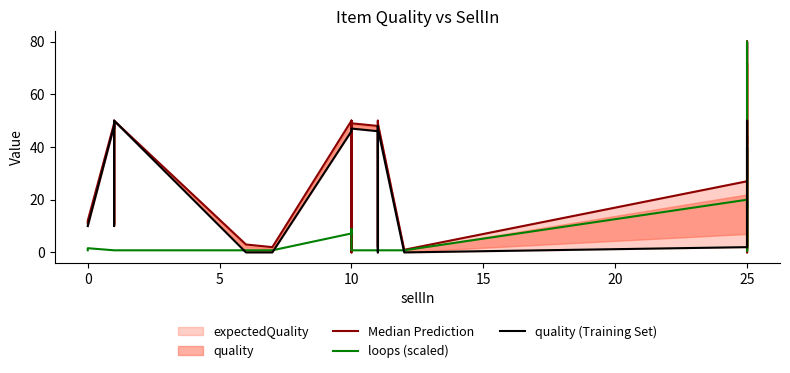

Is this an area chart (filled region under the line)?

No